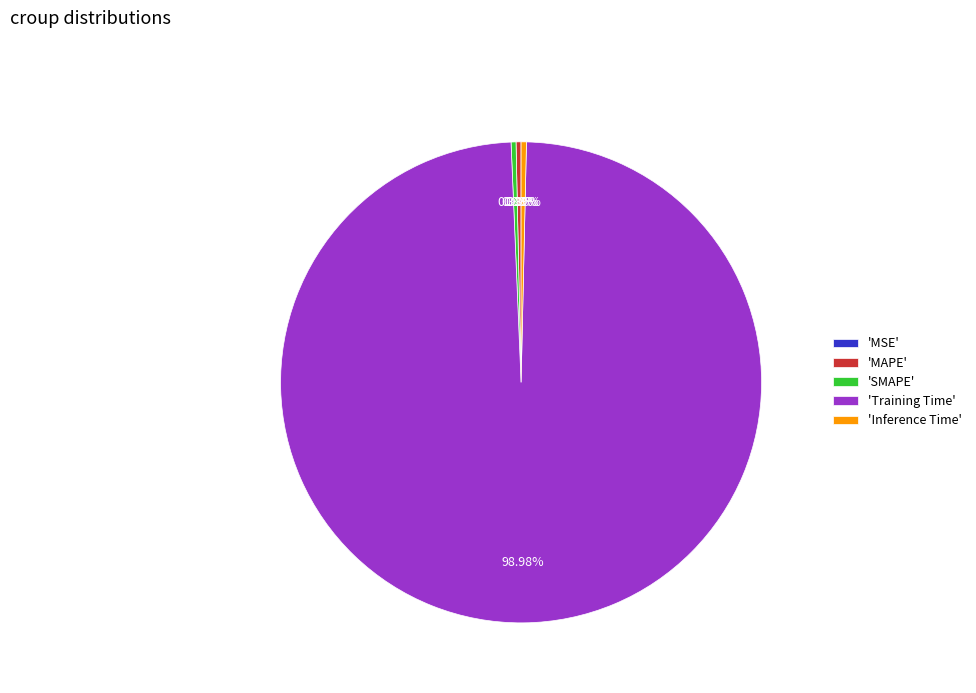

To the nearest percent, what is the difference between the largest and smallest slice percentages?

99%